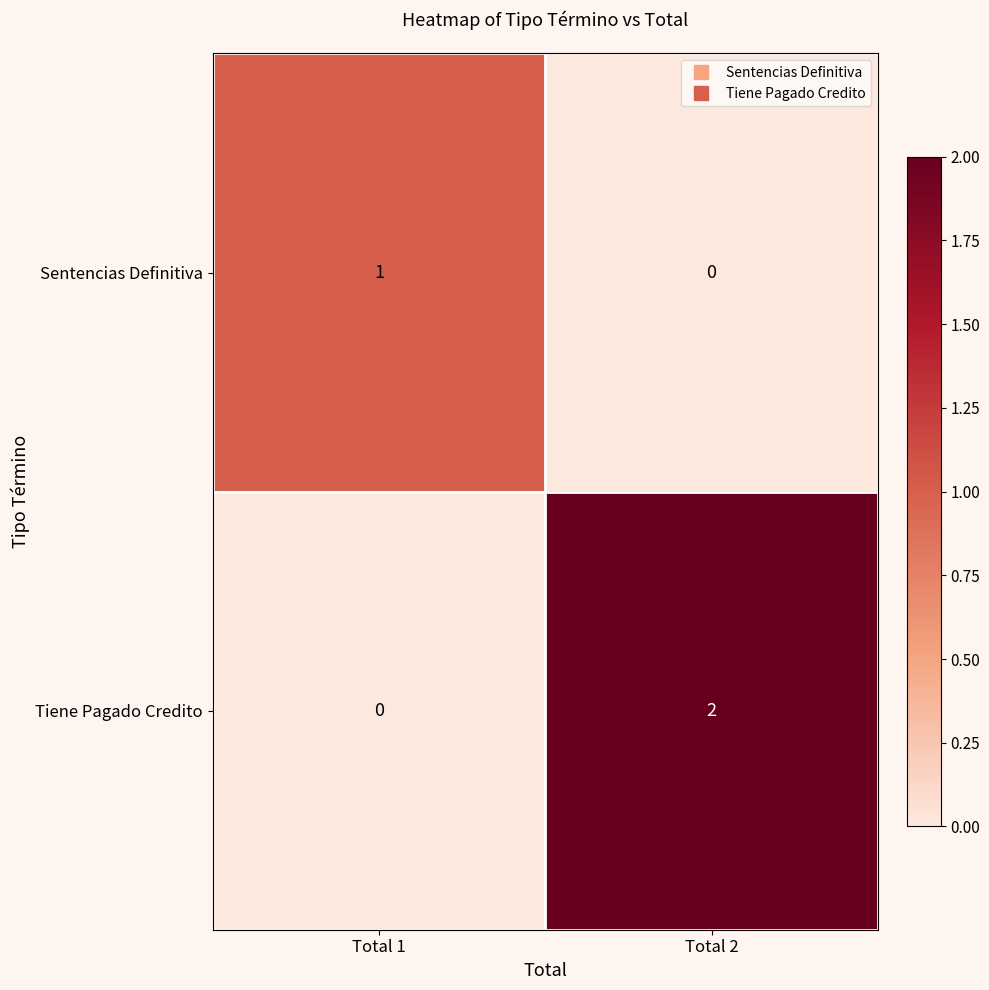

Rank the series by their maximum value, from highest to lowest.

Tiene Pagado Credito, Sentencias Definitiva